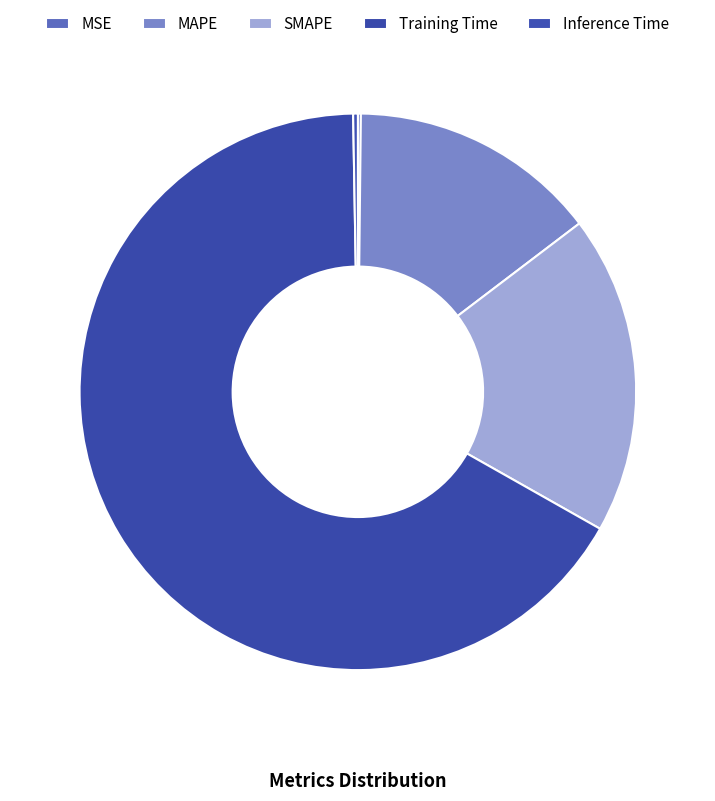

Does Training Time account for over 50% of the chart?

Yes